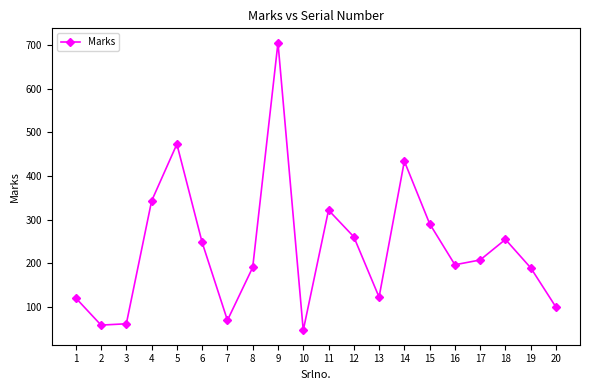

Read the value at 12, to the nearest 10.

260